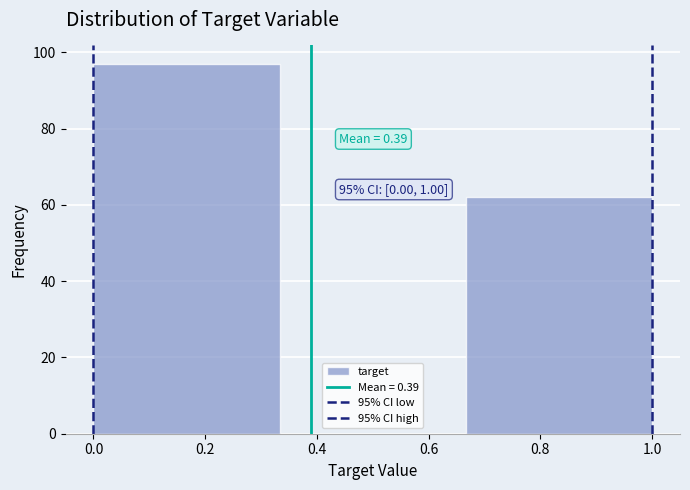

Over which range of the x-axis is the bar tallest?

0.00 to 0.34